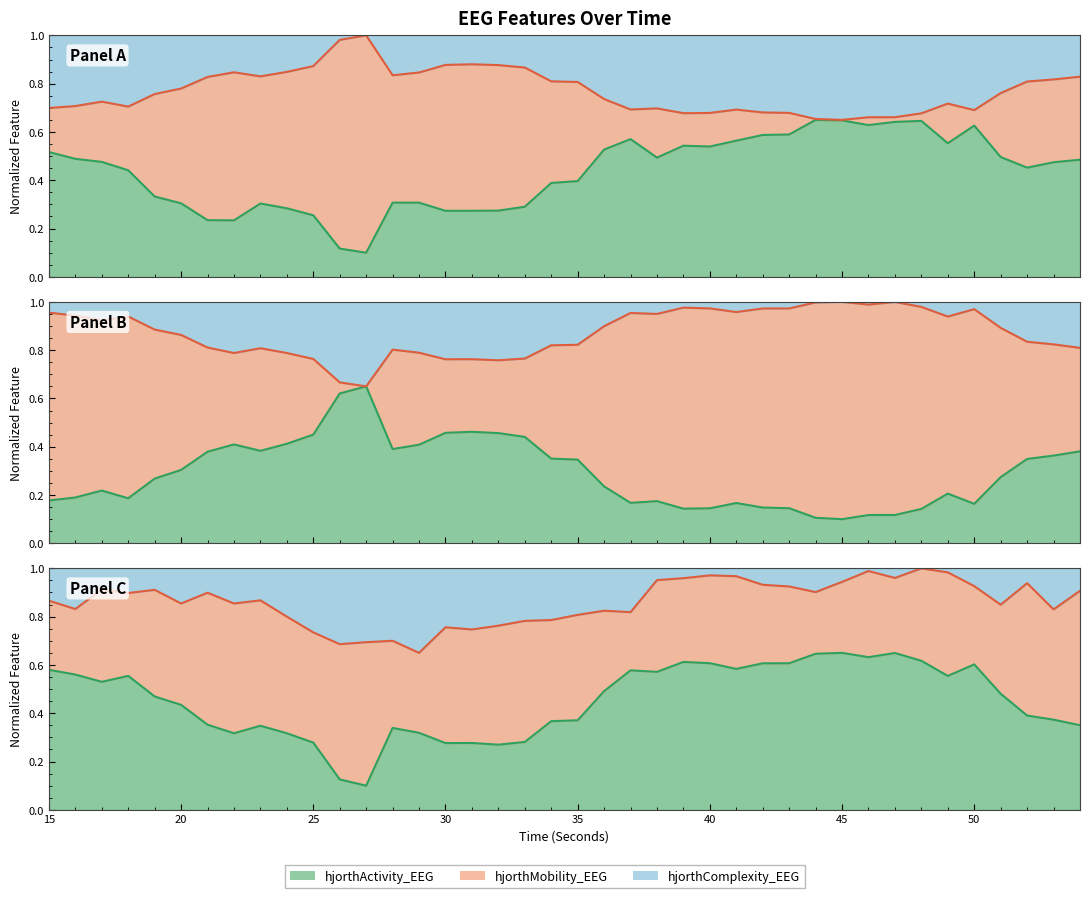

What is the difference between the second highest and minimum values in the hjorthMobility_EEG series?

0.3